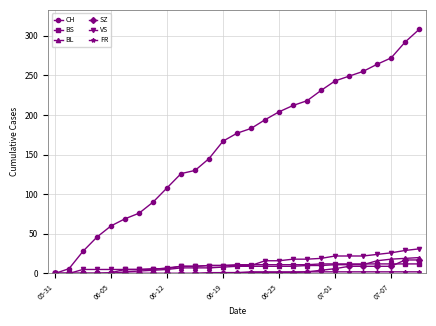

What is the maximum value shown in the chart?

308